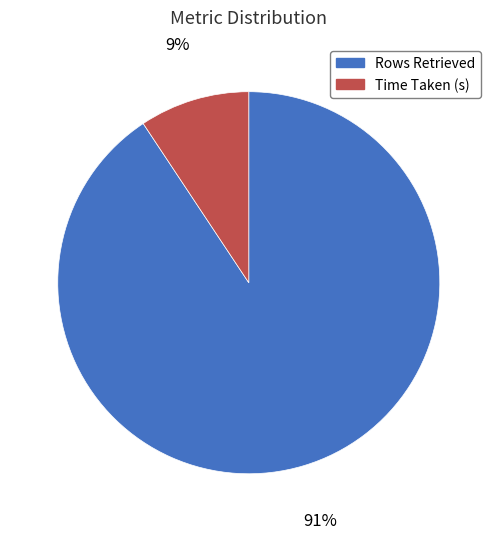

To the nearest percent, what is the combined percentage of Rows Retrieved and Time Taken (s)?

100%